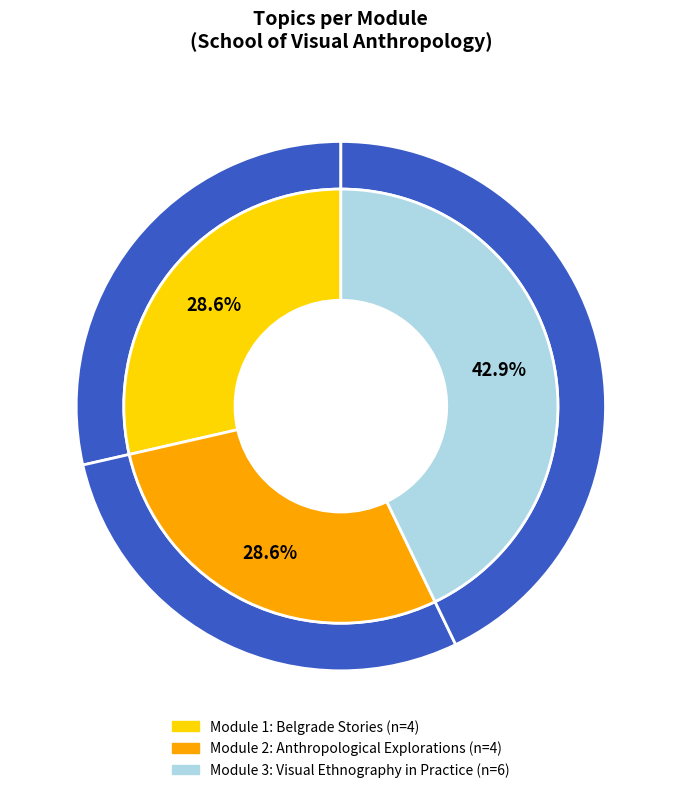

Is it true that Module 1: Belgrade Stories is 29% of the pie?

True